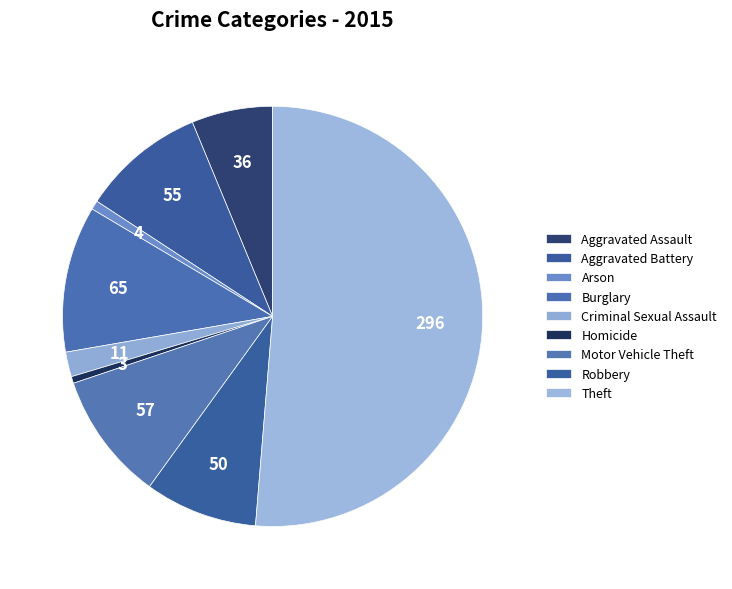

How many segments does this pie chart have?

9